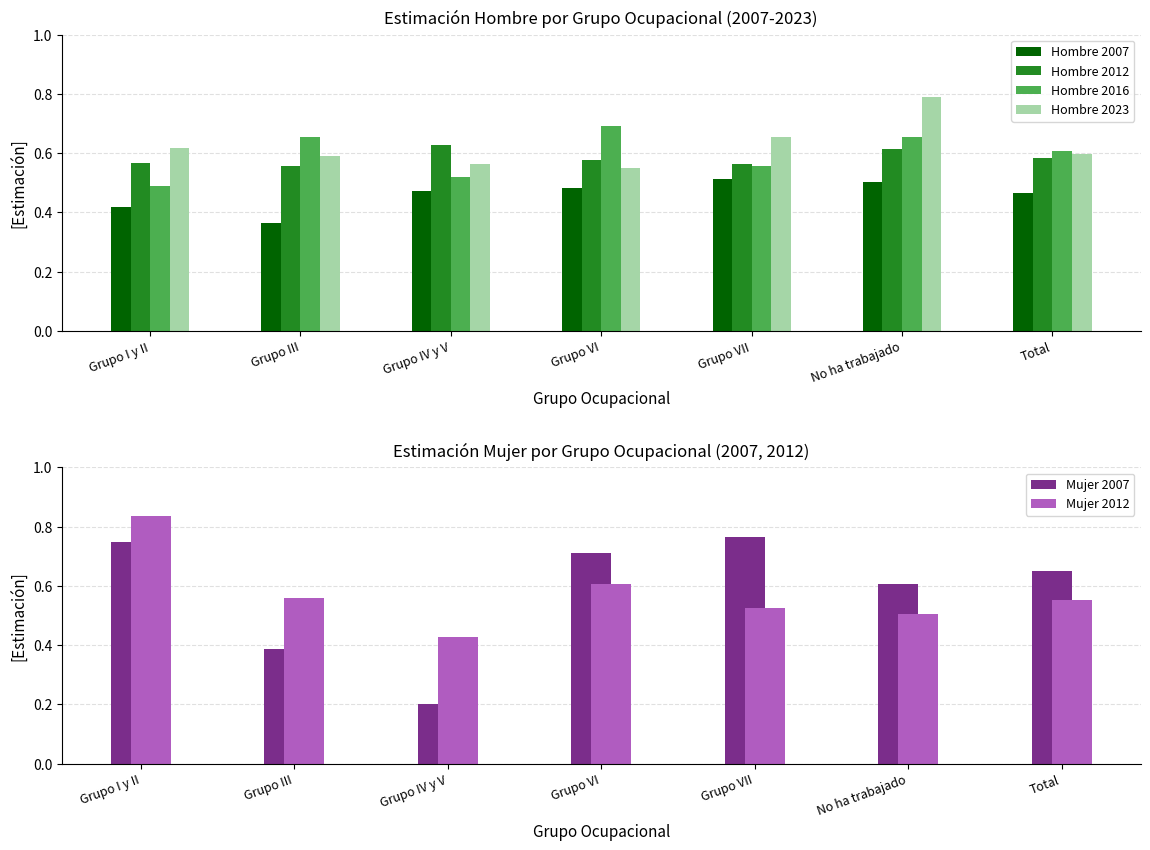

Reading left to right, list all the values displayed in this chart.

Hombre 2007: 0.4	0.4	0.5	0.5	0.5	0.5	0.5
Hombre 2012: 0.6	0.6	0.6	0.6	0.6	0.6	0.6
Hombre 2016: 0.5	0.7	0.5	0.7	0.6	0.7	0.6
Hombre 2023: 0.6	0.6	0.6	0.5	0.7	0.8	0.6
Mujer 2007: 0.7	0.4	0.2	0.7	0.8	0.6	0.6
Mujer 2012: 0.8	0.6	0.4	0.6	0.5	0.5	0.6